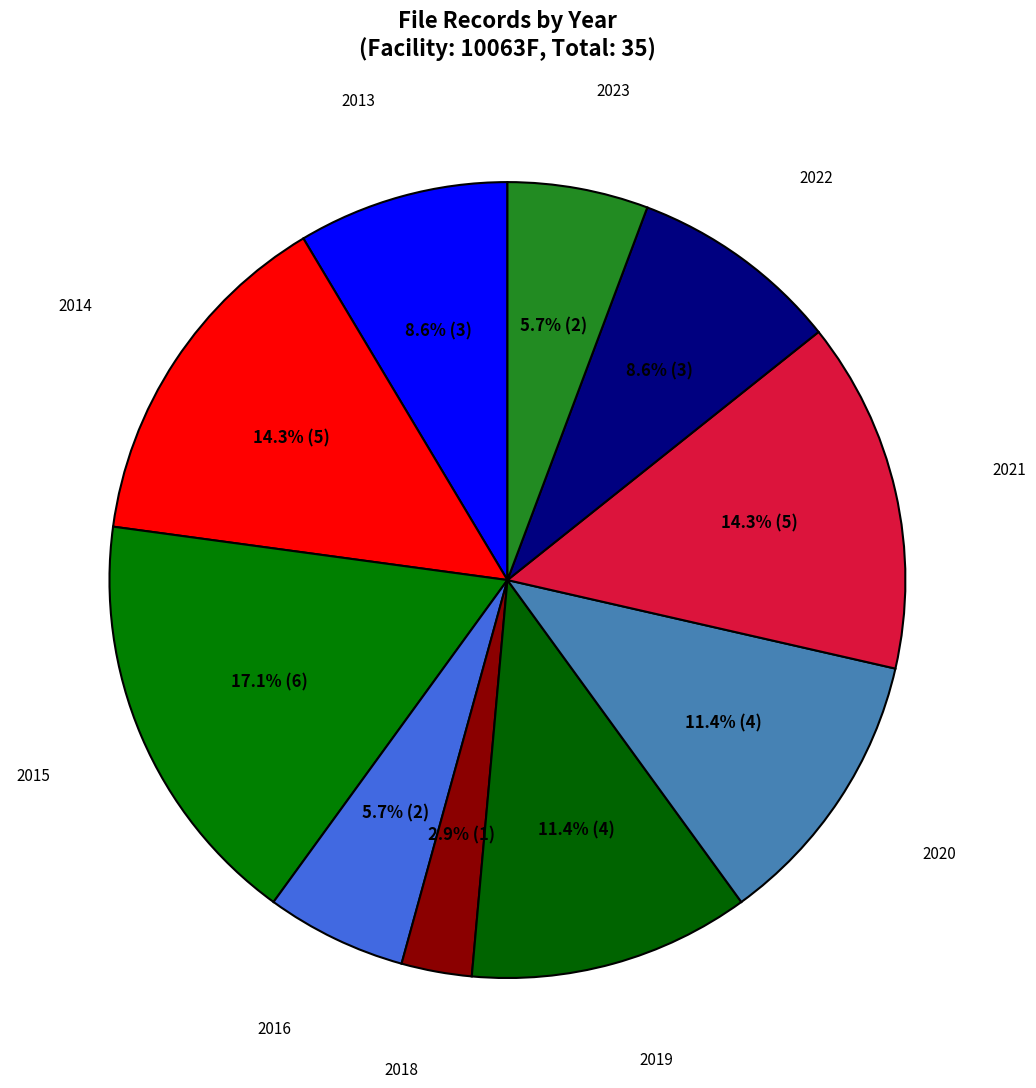

Count the number of slices in the pie.

10